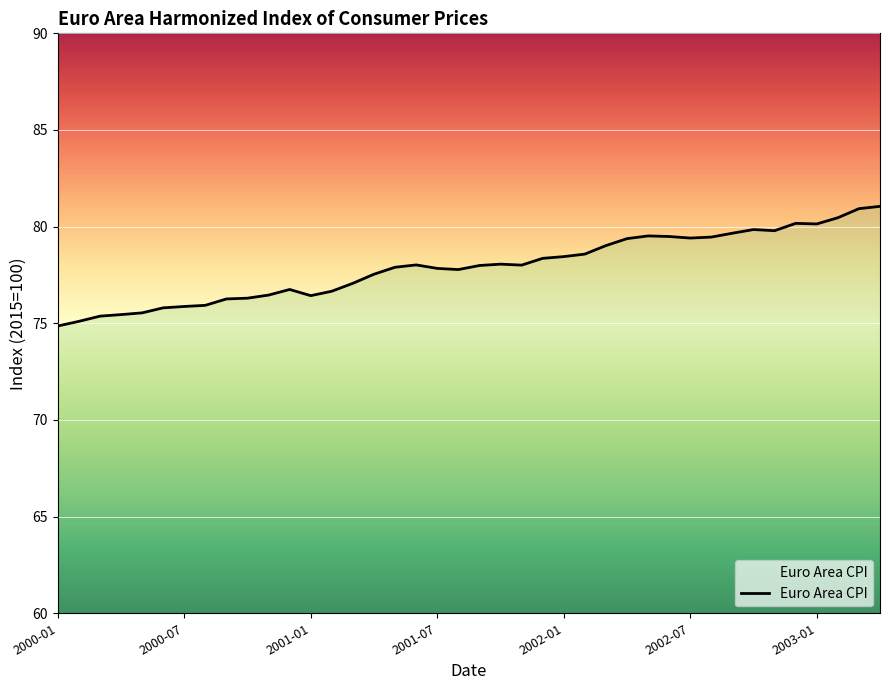

What is the difference between the maximum and minimum values?

6.2